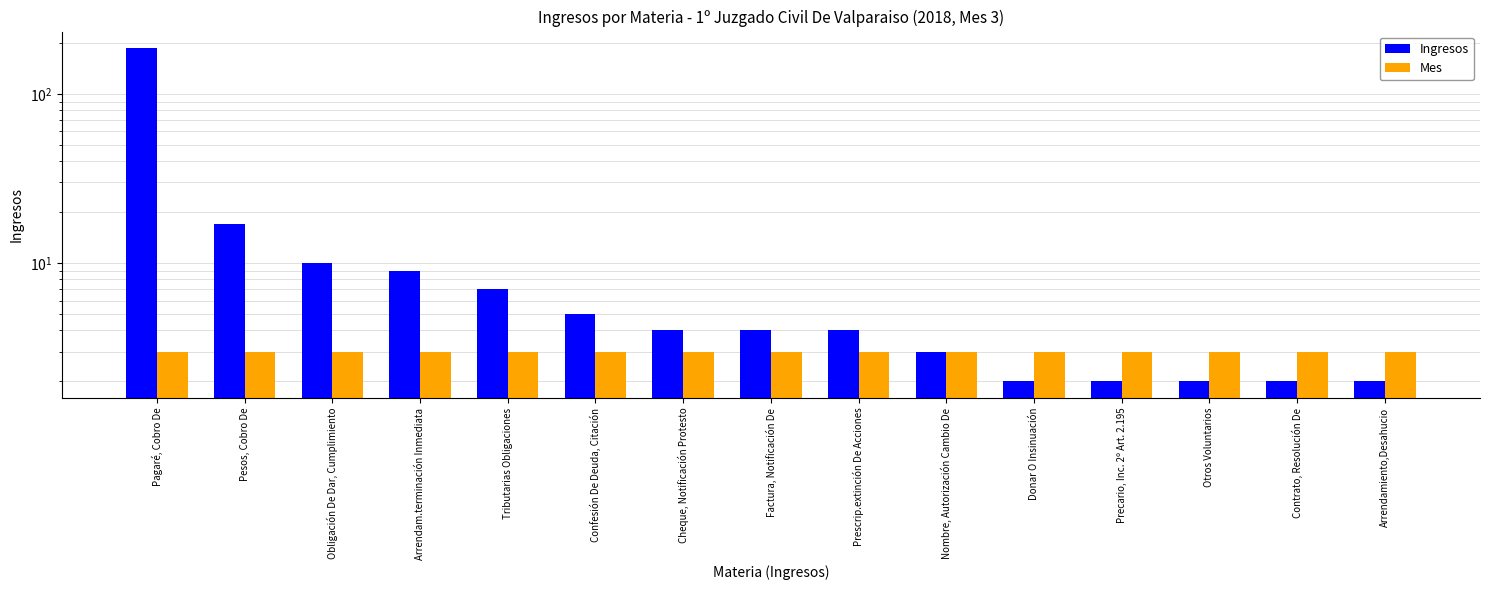

What is the sum of the Ingresos values at Cheque, Notificación Protesto and Pagaré, Cobro De?

190